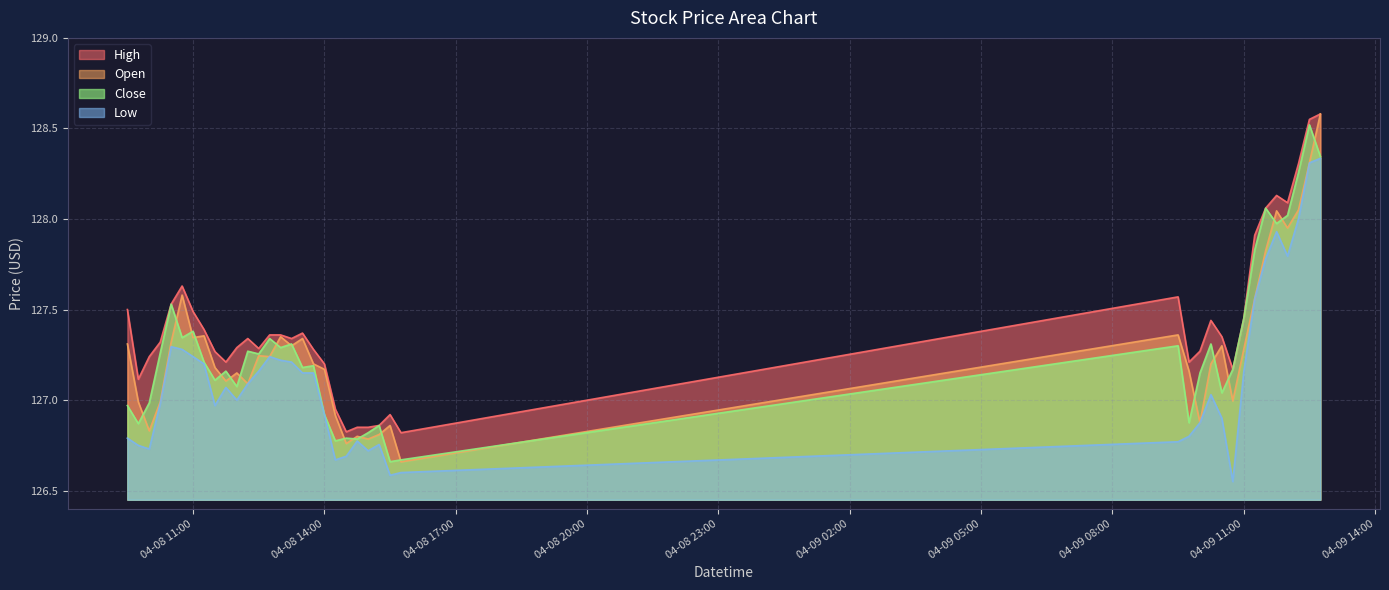

How many interior local valleys does the High series have?

9